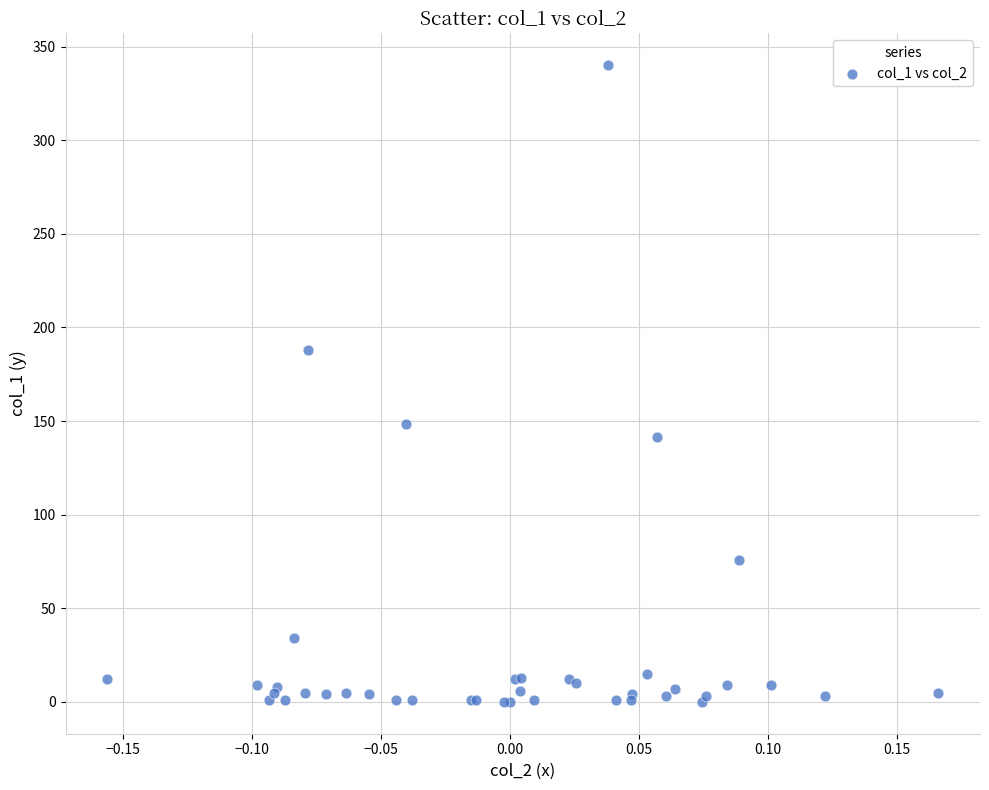

What Y value in the scatter plot is closest to 170?

187.7